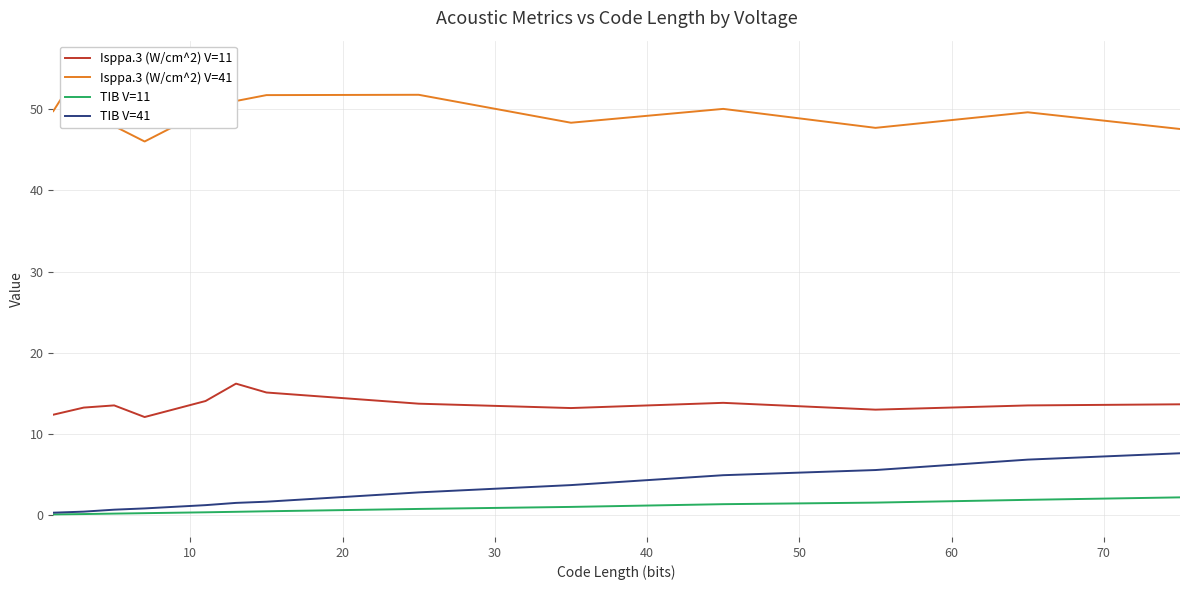

True or false: Isppa.3 (W/cm^2) V=11 and TIB V=41 intersect in this chart.

False